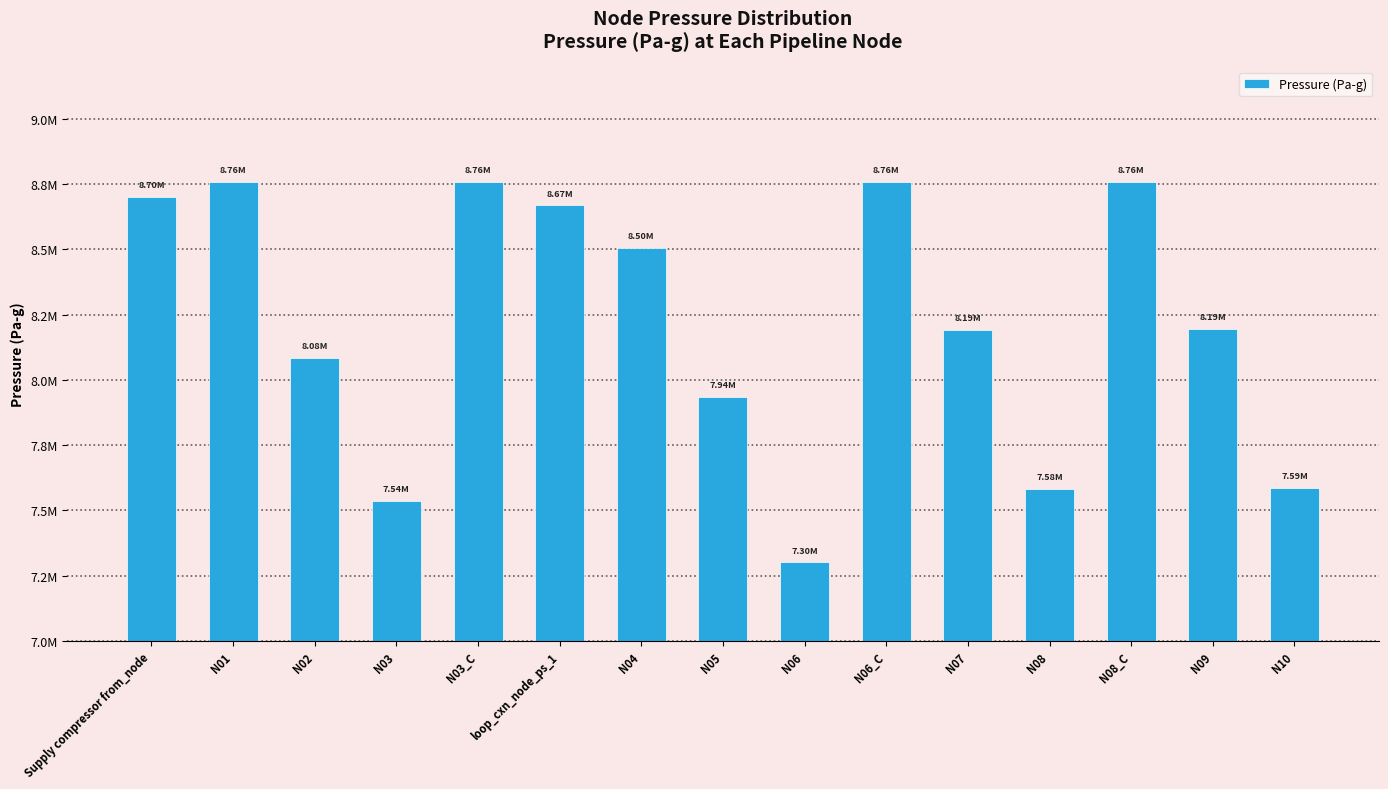

Are the bars horizontal?

No